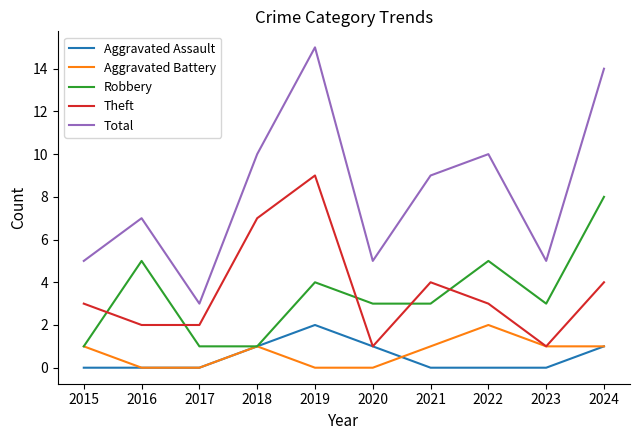

True or false: Total and Robbery intersect in this chart.

False